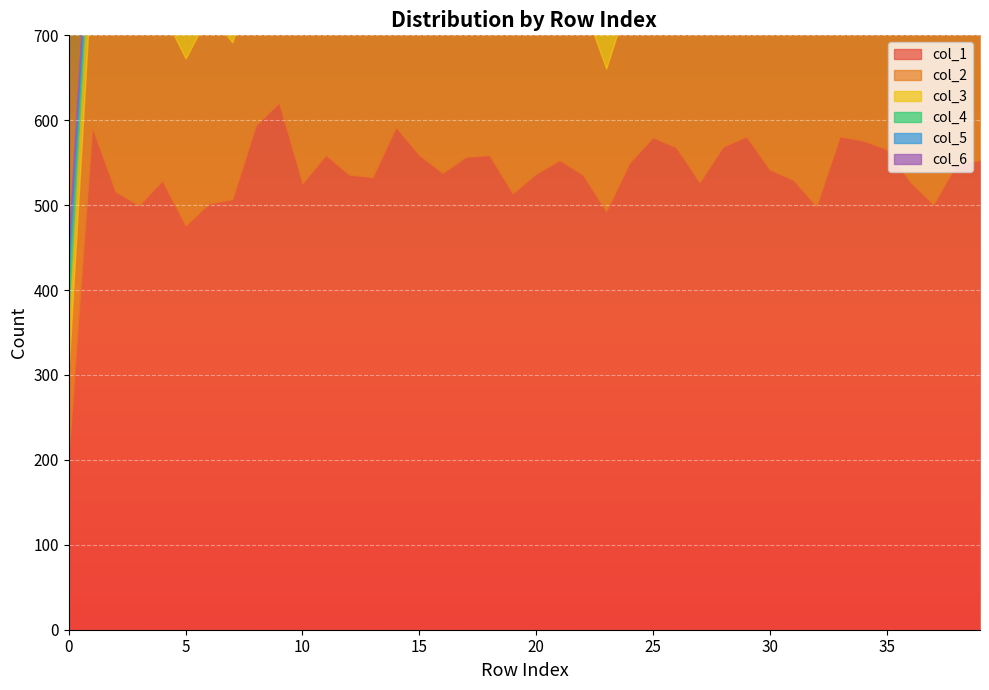

What is the spread (max minus min) of values at 4?

524